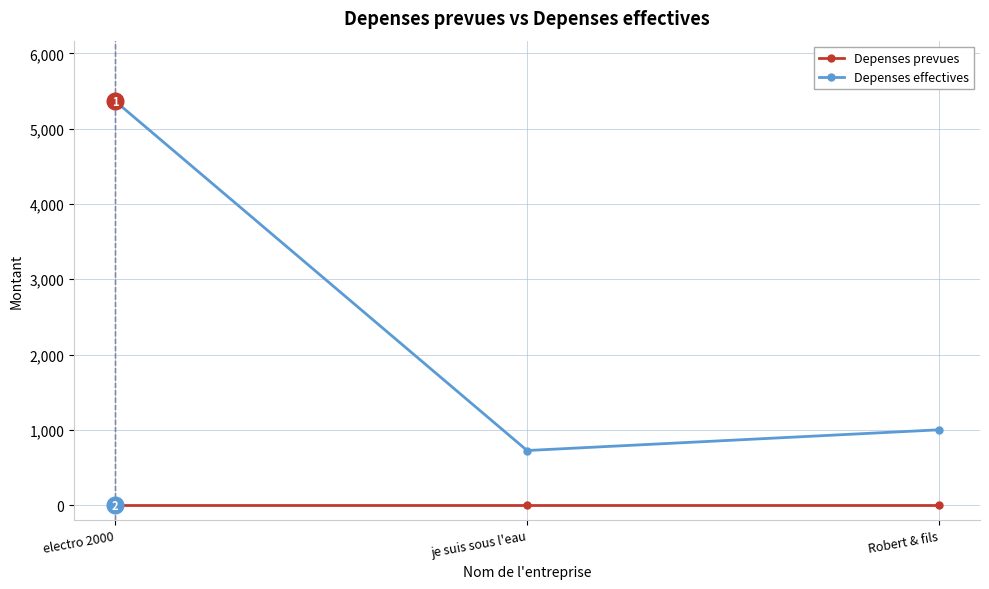

At which category is the sum across all series the highest?

electro 2000